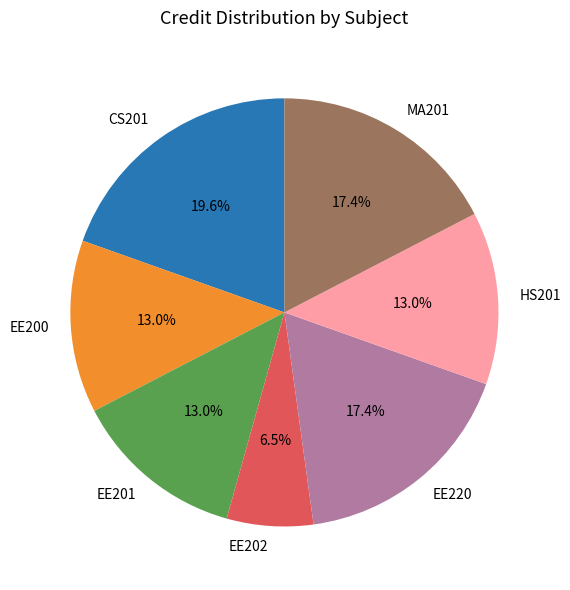

Which slice is the largest?

CS201